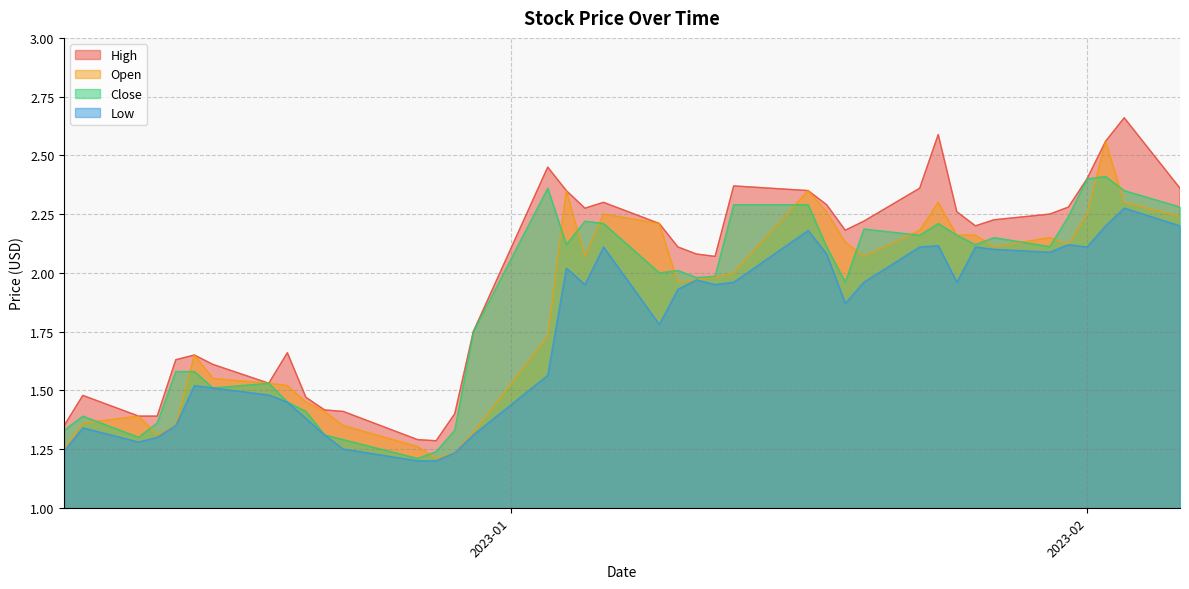

Reading left to right, what are all the values shown in this chart?

High: 1.4	1.5	1.4	1.4	1.6	1.6	1.6	1.5	1.7	1.5	1.4	1.4	1.3	1.3	1.4	1.8	2.5	2.3	2.3	2.3	2.2	2.1	2.1	2.1	2.4	2.3	2.3	2.2	2.2	2.4	2.6	2.3	2.2	2.2	2.2	2.3	2.4	2.6	2.7	2.4
Close: 1.3	1.4	1.3	1.4	1.6	1.6	1.5	1.5	1.5	1.4	1.3	1.3	1.2	1.2	1.3	1.8	2.4	2.1	2.2	2.2	2.0	2.0	2.0	2.0	2.3	2.3	2.1	2.0	2.2	2.2	2.2	2.2	2.1	2.2	2.1	2.2	2.4	2.4	2.3	2.3
Low: 1.2	1.3	1.3	1.3	1.4	1.5	1.5	1.5	1.5	1.4	1.3	1.2	1.2	1.2	1.2	1.3	1.6	2.0	2.0	2.1	1.8	1.9	2.0	2.0	2.0	2.2	2.1	1.9	2.0	2.1	2.1	2.0	2.1	2.1	2.1	2.1	2.1	2.2	2.3	2.2
Open: 1.2	1.4	1.4	1.3	1.4	1.6	1.5	1.5	1.5	1.5	1.4	1.4	1.3	1.2	1.2	1.3	1.7	2.3	2.1	2.2	2.2	2.0	2.0	2.0	2.0	2.3	2.3	2.1	2.1	2.2	2.3	2.2	2.2	2.1	2.2	2.1	2.2	2.6	2.3	2.2